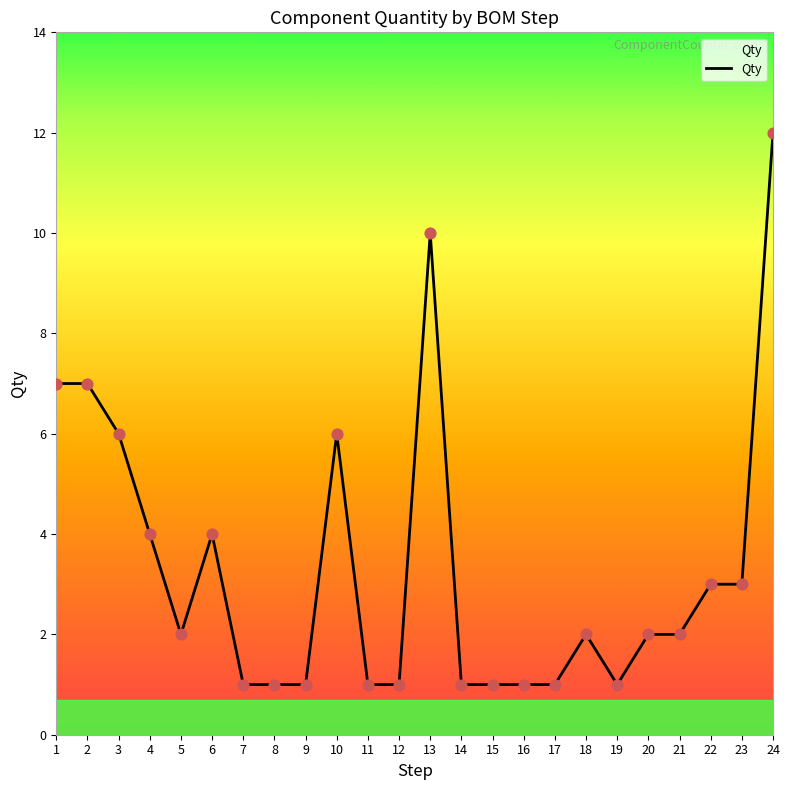

Approximately how many times larger is the value at 19 compared to 21?

0.5